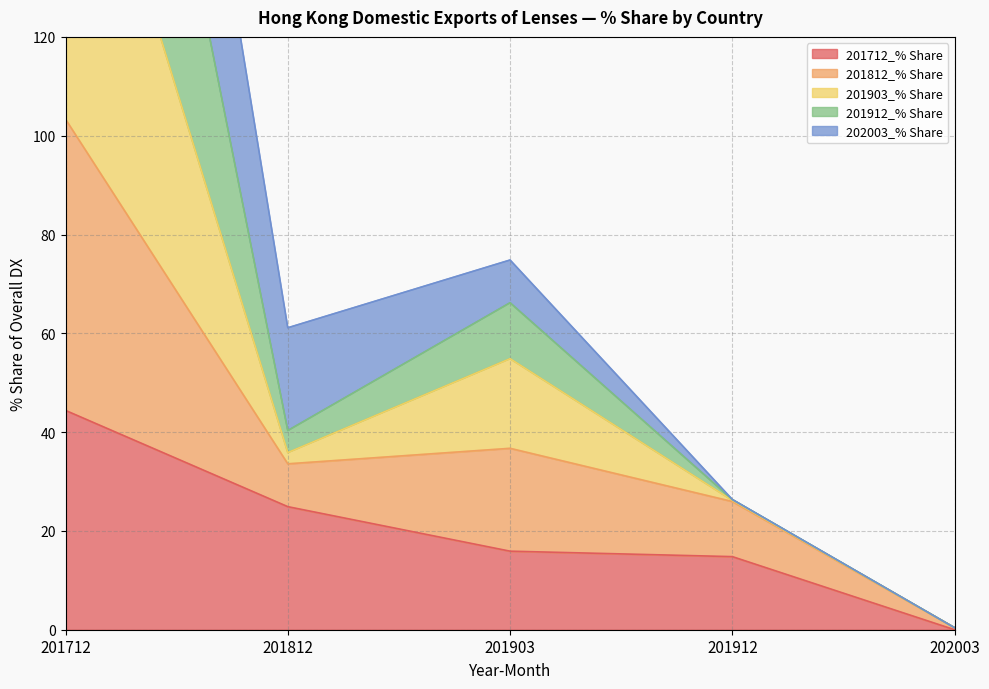

The 201712_% Share series shows 24.5 at 201903. True or false?

False